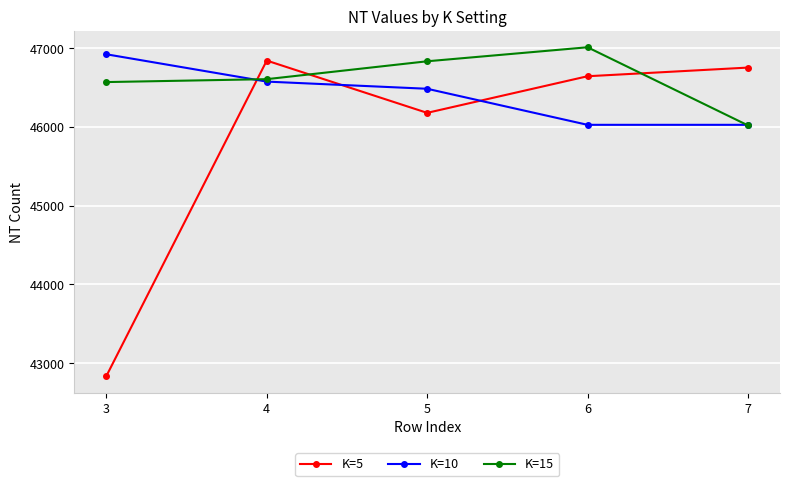

What is the highest value of the K=10 series?

46923